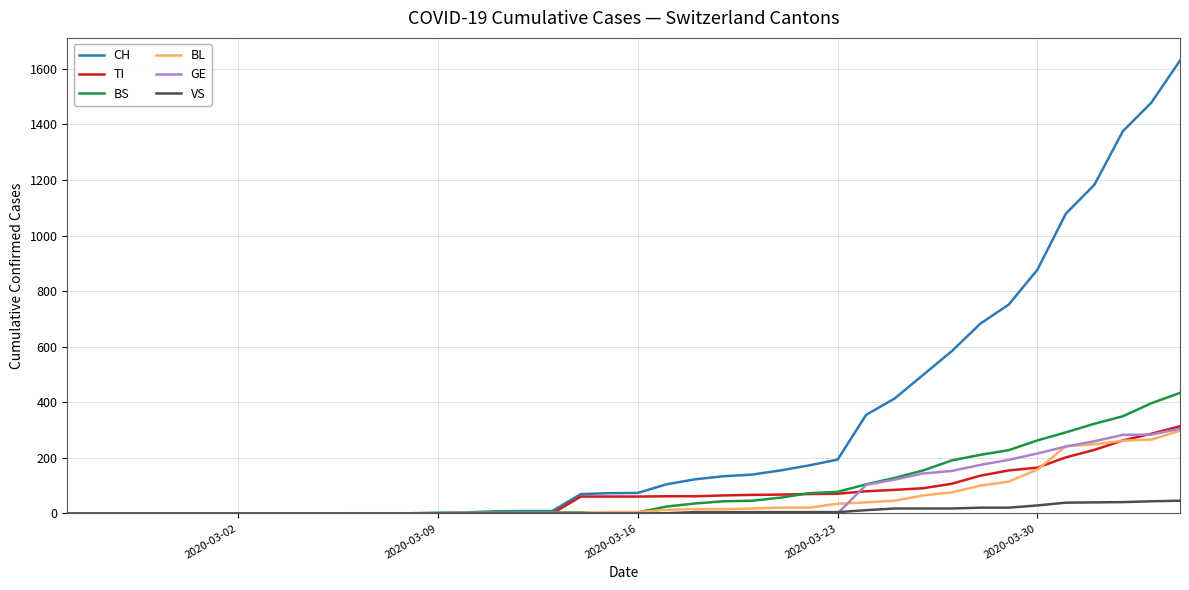

Which series has the widest spread of values?

CH